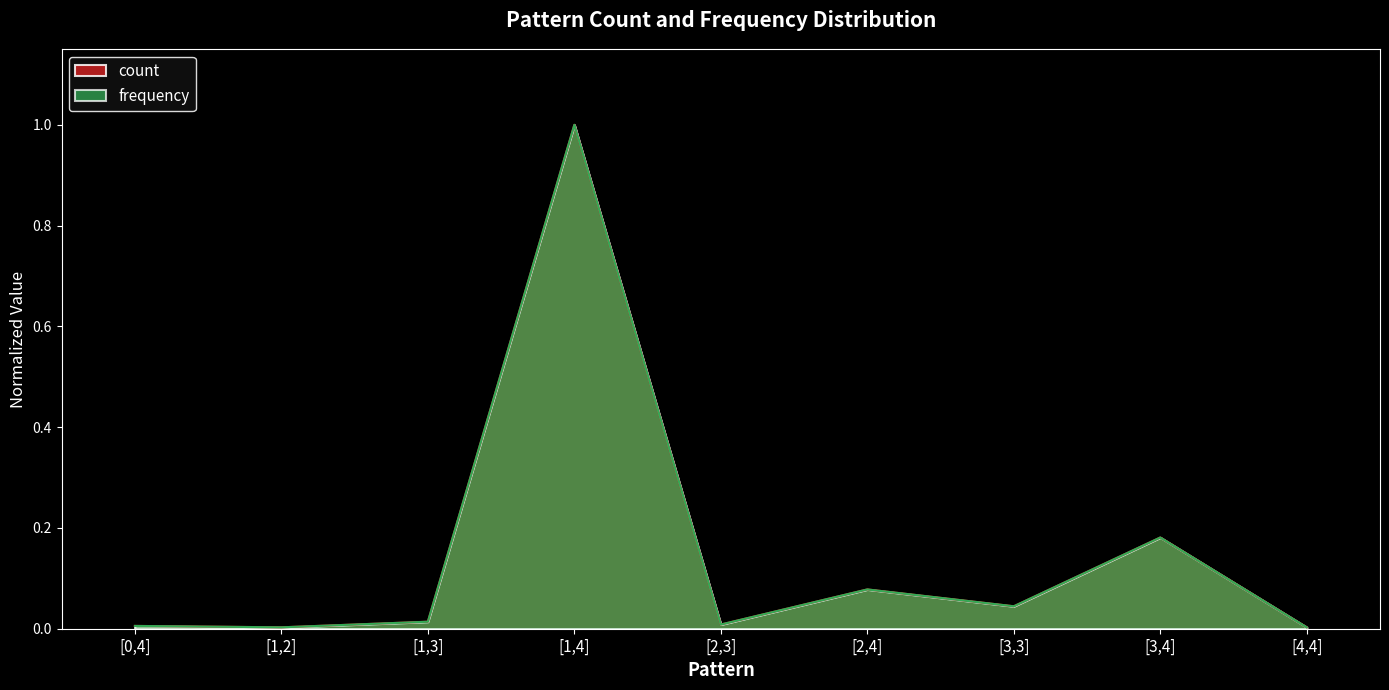

Which series has the widest spread of values?

count